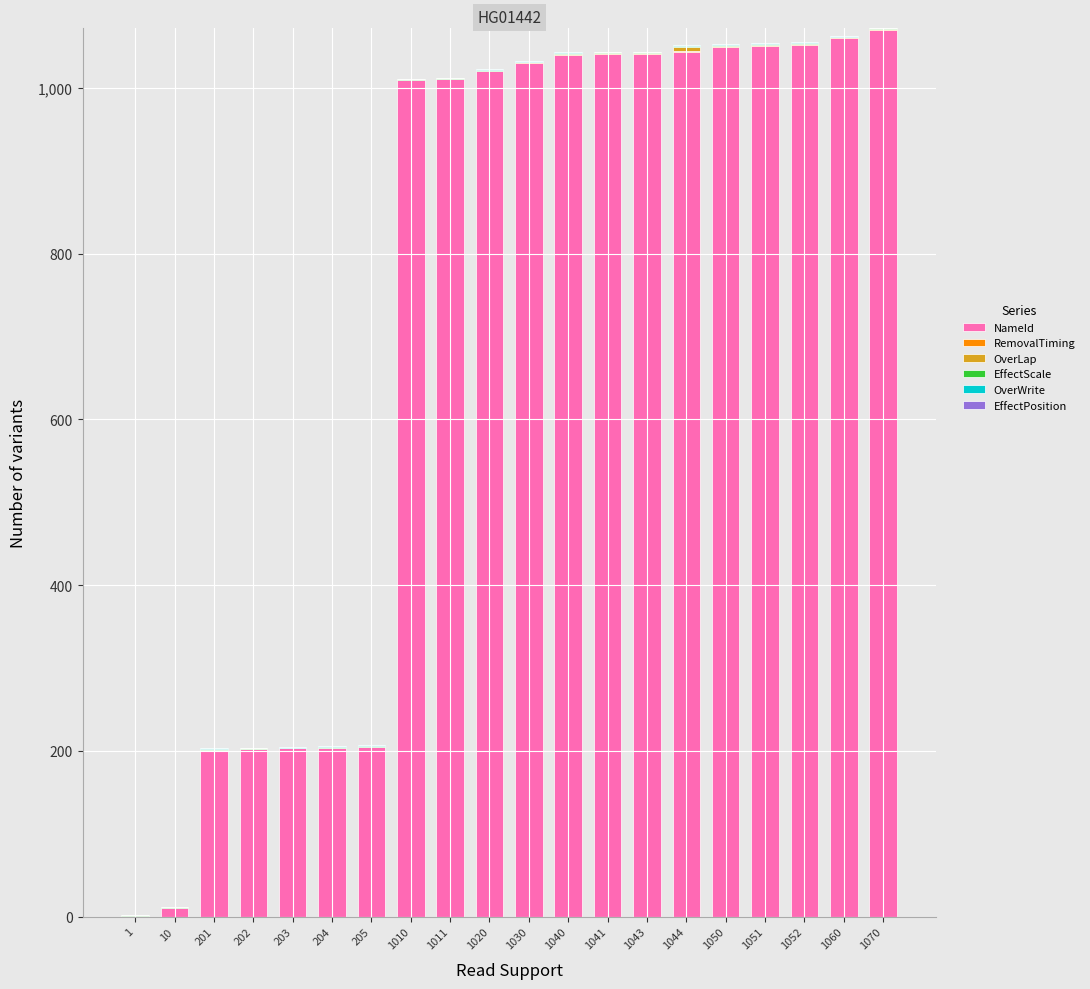

How many categories are shown in the chart?

20